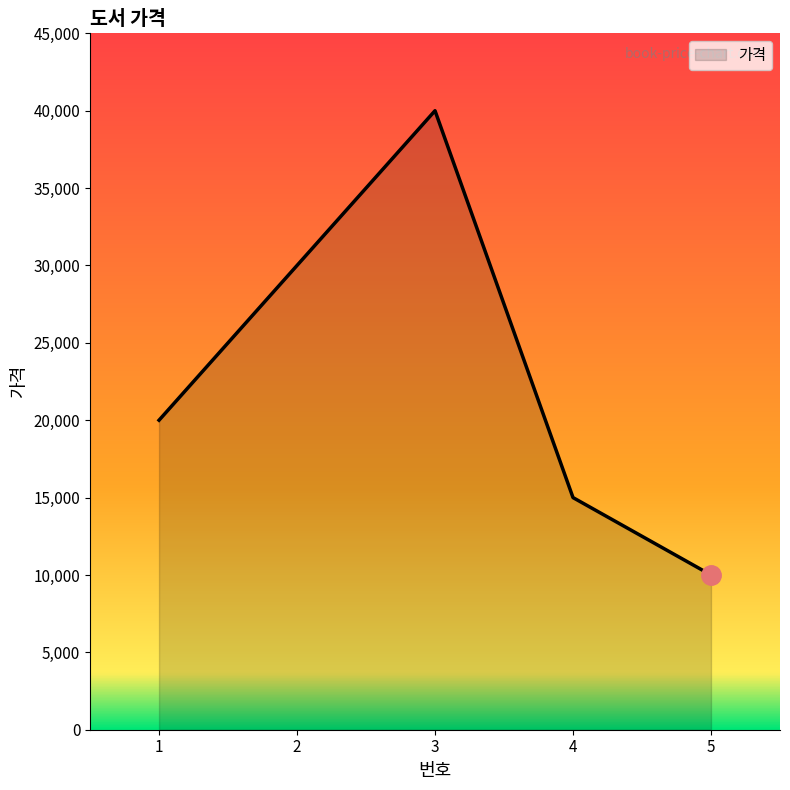

True or false: the data shows 16962 at 2.

False